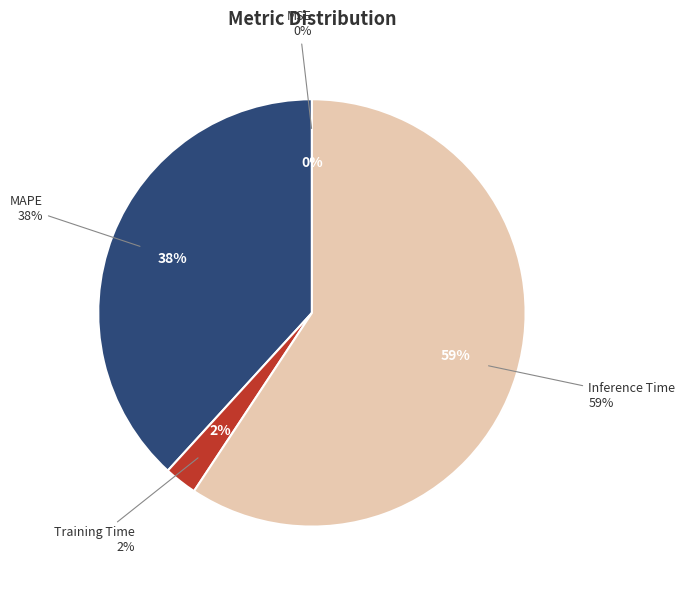

Does MAPE represent more than half of the total?

No